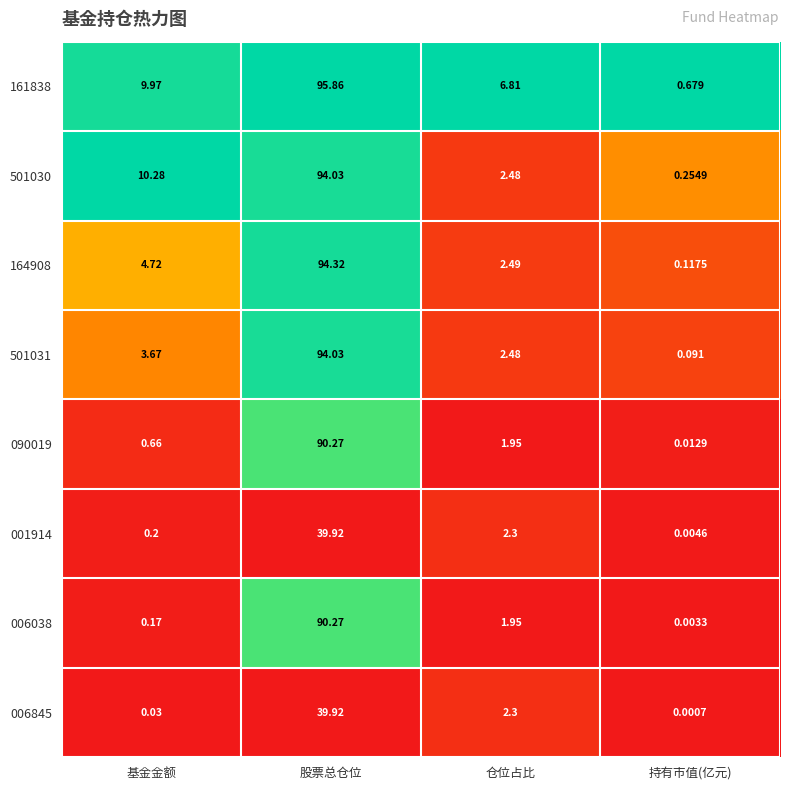

Rank the categories by 501030 value from lowest to highest.

持有市值(亿元), 仓位占比, 基金金额, 股票总仓位